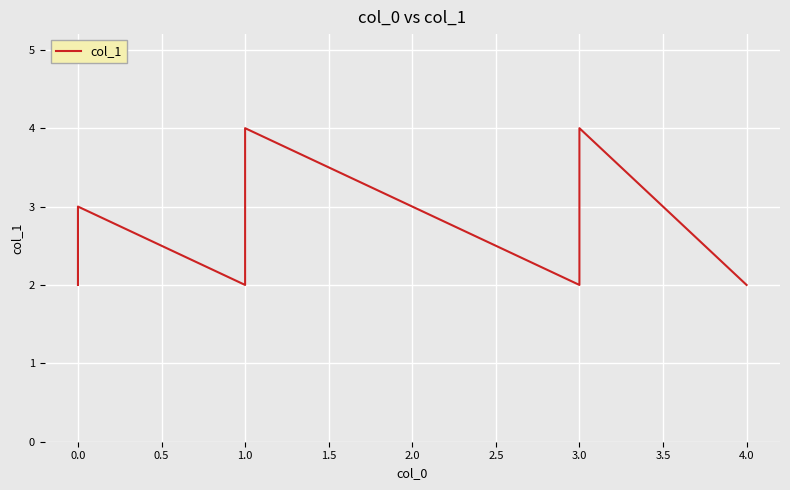

True or false: the data shows 2 at 4.0.

True